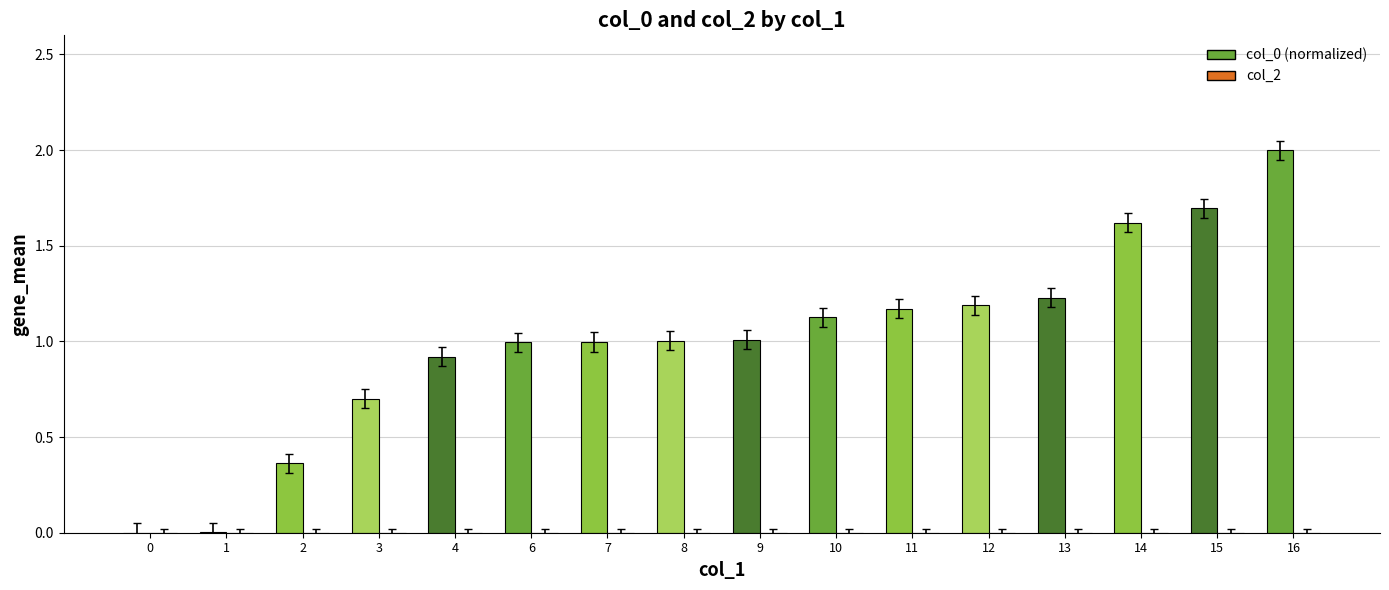

What is the greatest value displayed?

2.0